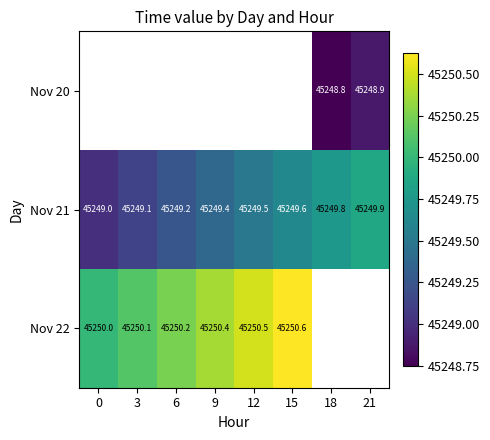

Which series has the largest range (max minus min)?

Nov 21